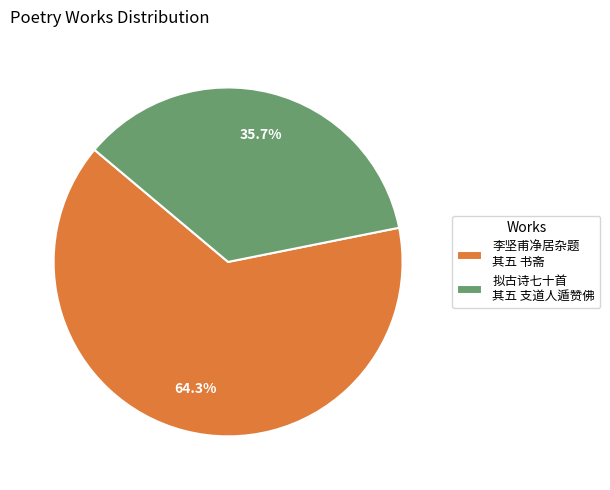

Which slice is the largest?

李坚甫净居杂题 其五 书斋